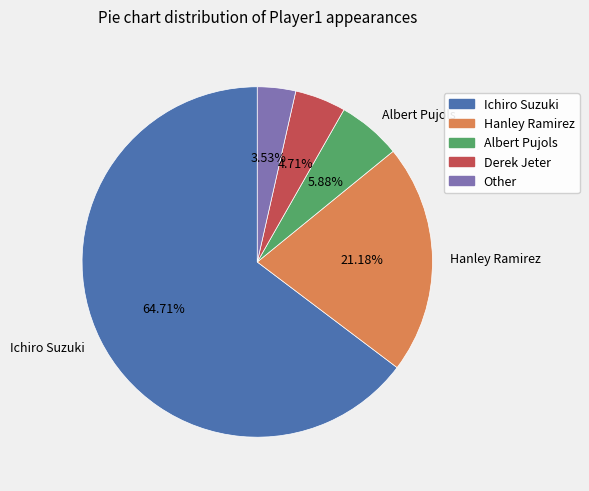

Which slice is the largest?

Ichiro Suzuki